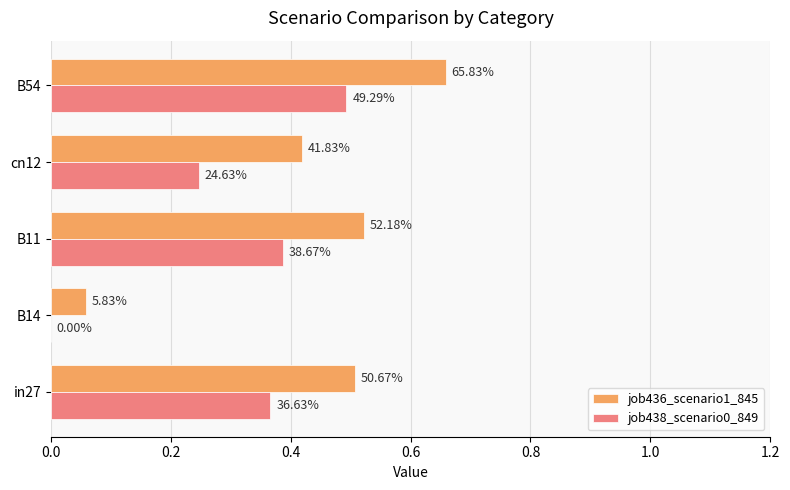

What are all the series names shown in the legend?

job436_scenario1_845, job438_scenario0_849